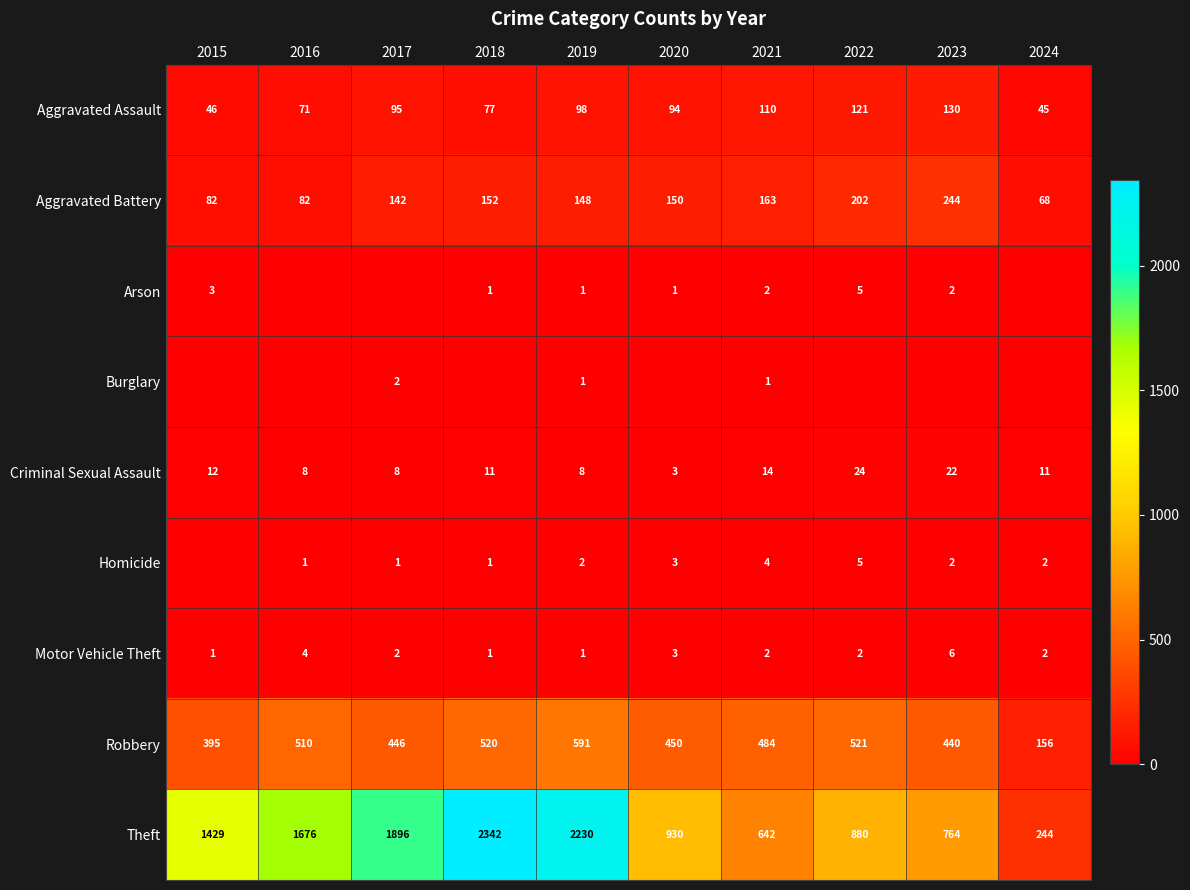

True or false: Criminal Sexual Assault has a value of 42 at 2022.

False